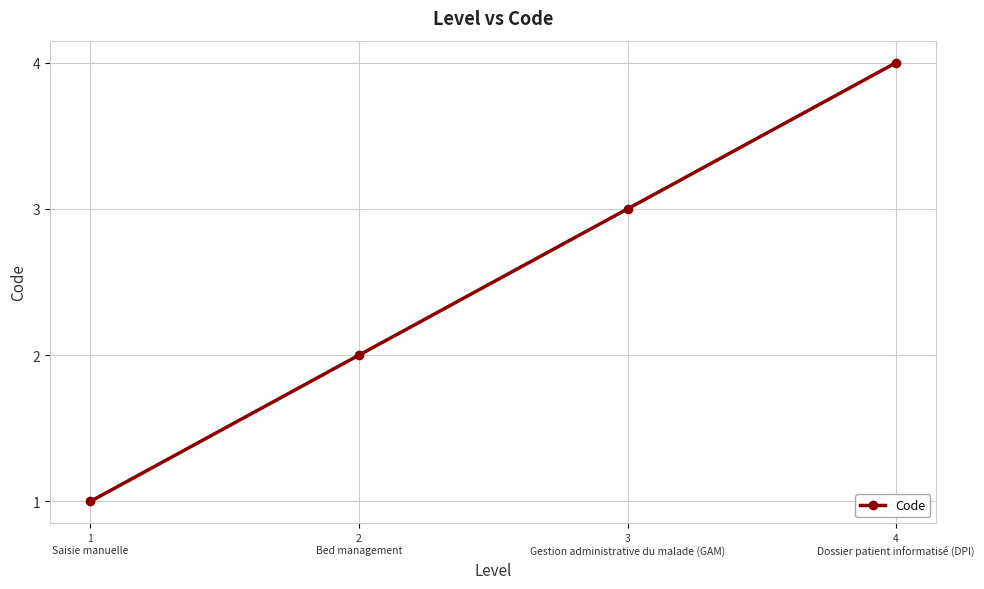

Count the values in the range 2 to 4.

3